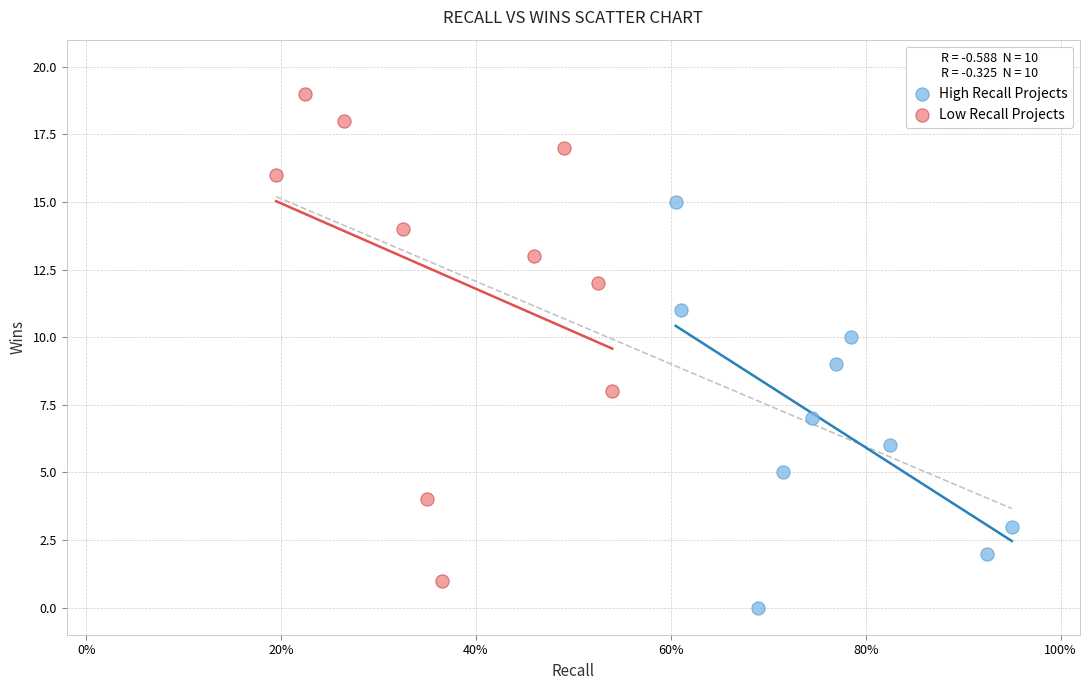

What are all the series names shown in the legend?

High Recall Projects, Low Recall Projects